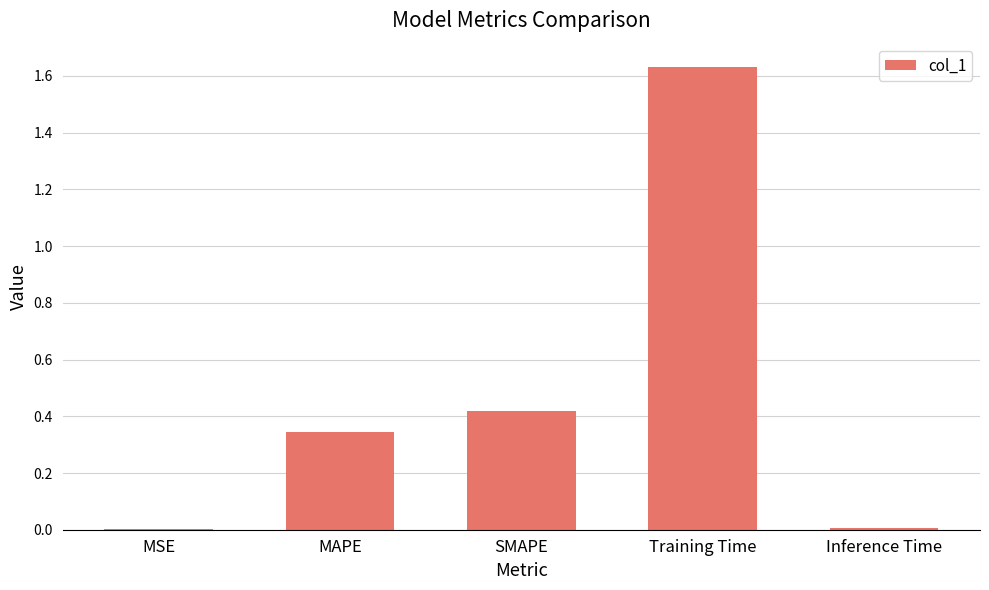

What is the sum of all values?

2.4